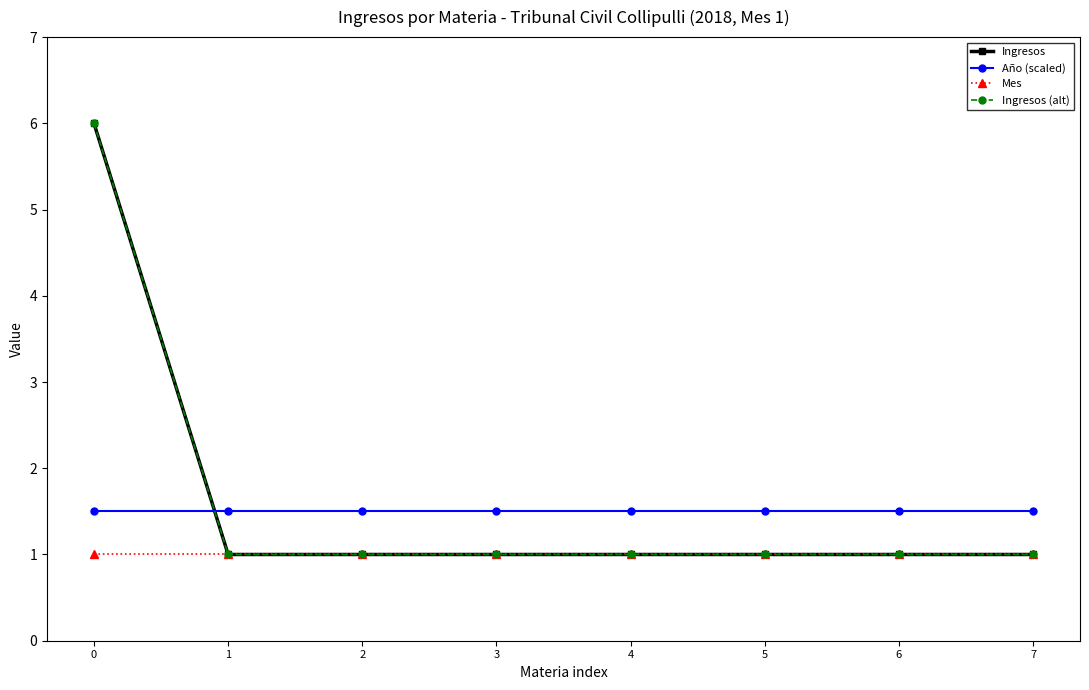

What is the sum of all Ingresos values?

13.0